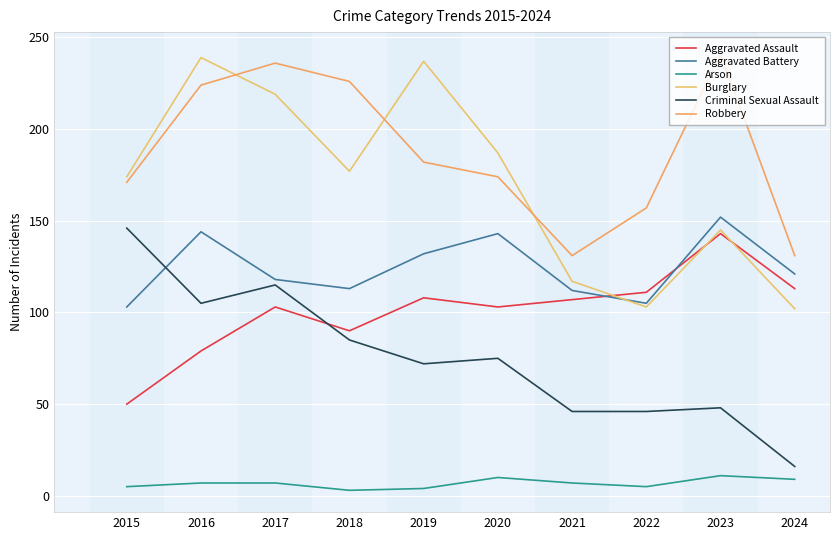

What is the lowest value of the Arson series?

3